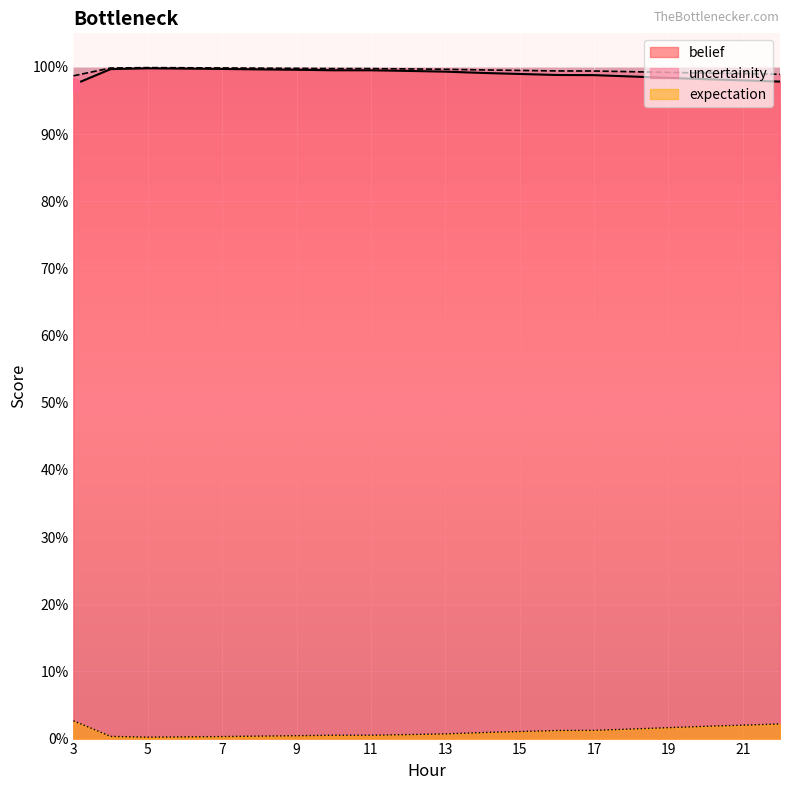

How many data points does each series have?

20